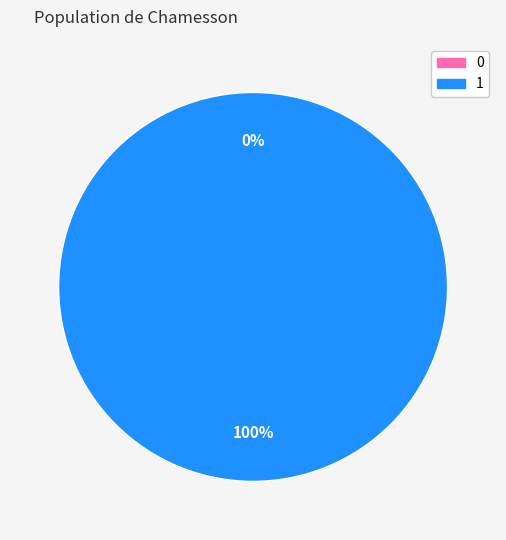

Between 0 and 1, which is larger?

1